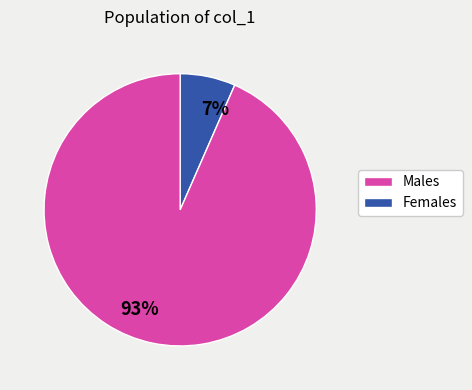

Is the sum of 7% and 93% greater than half?

Yes